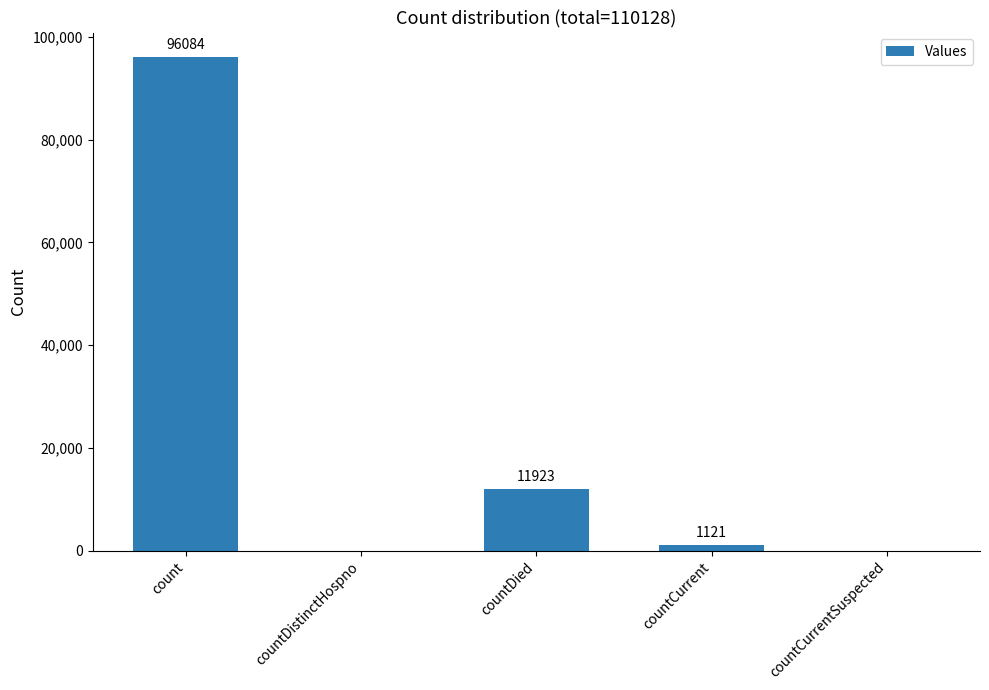

True or false: the data shows 0 at countDistinctHospno.

True